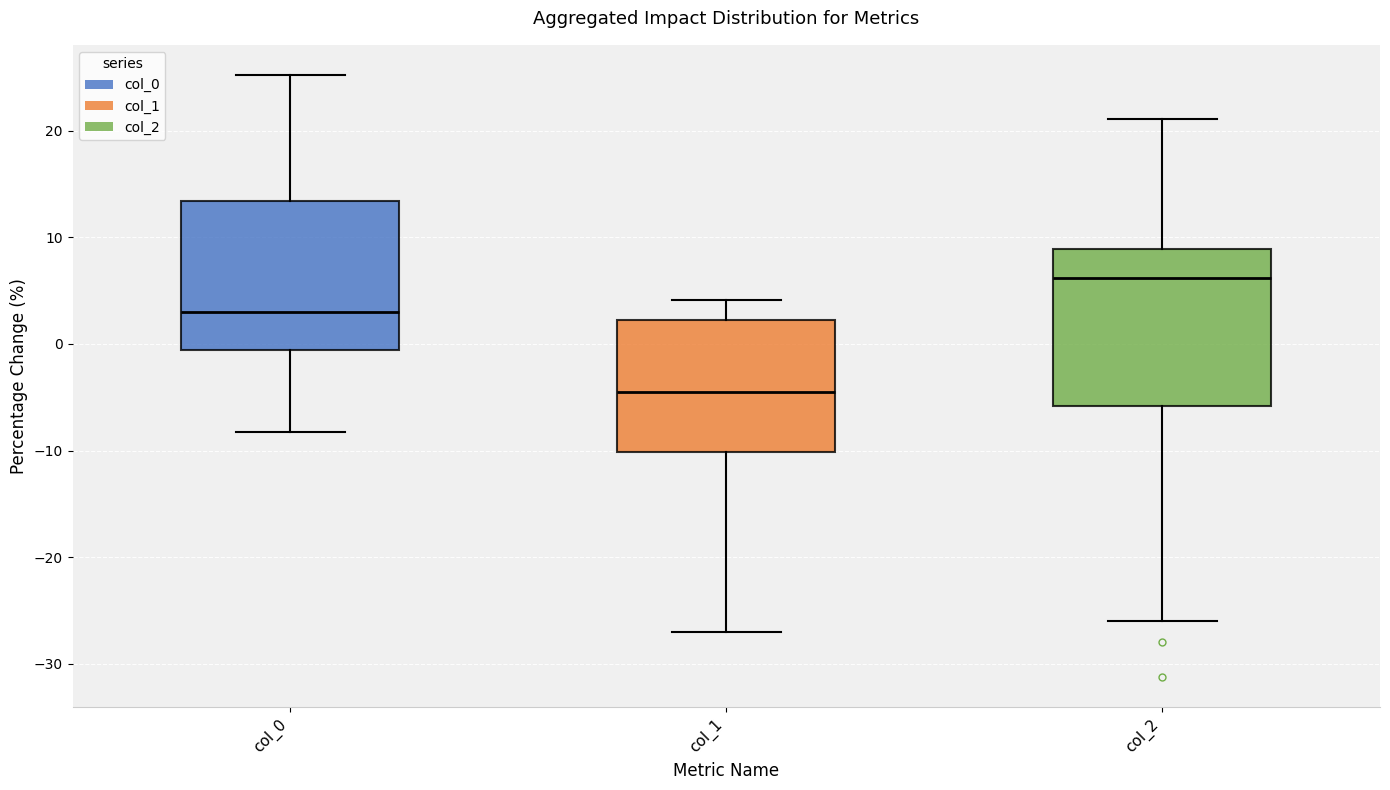

Which box's median line is the highest?

col_2